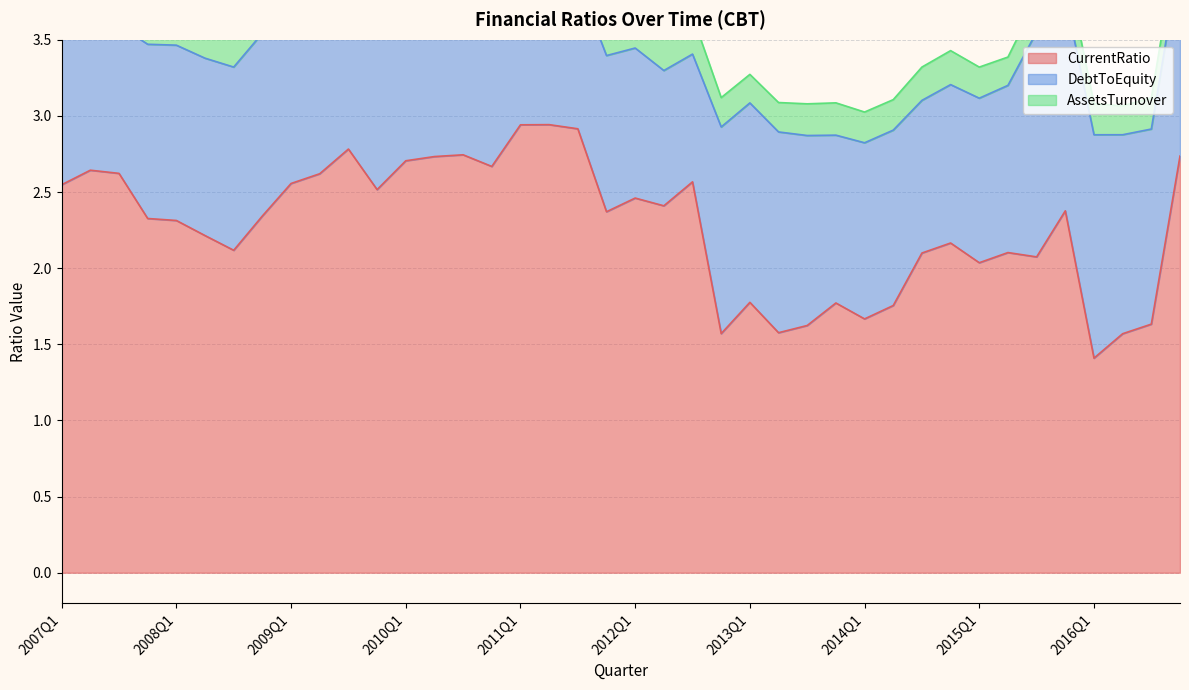

Is it true that DebtToEquity equals 1.1 at 2007Q4?

True